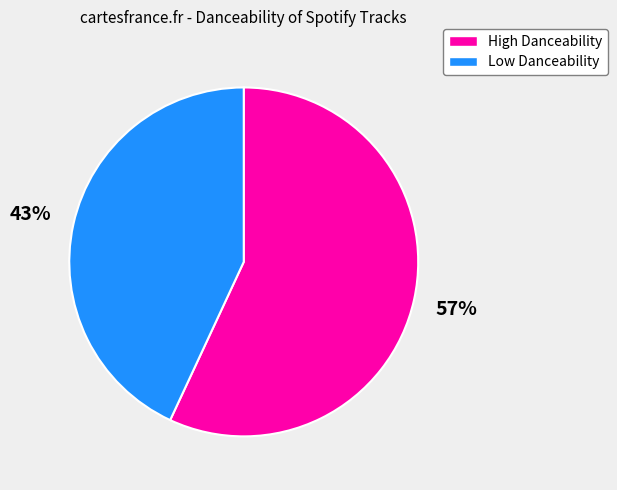

To the nearest percent, what is the average slice percentage?

50%